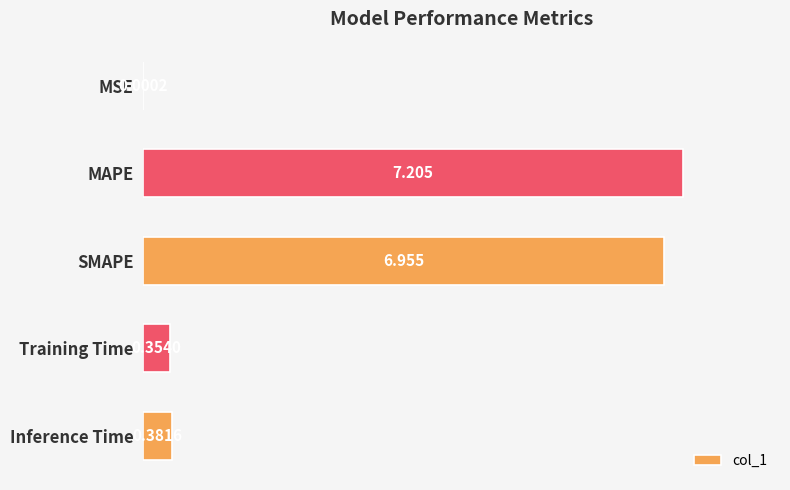

Between MAPE and MSE, which is larger?

MAPE